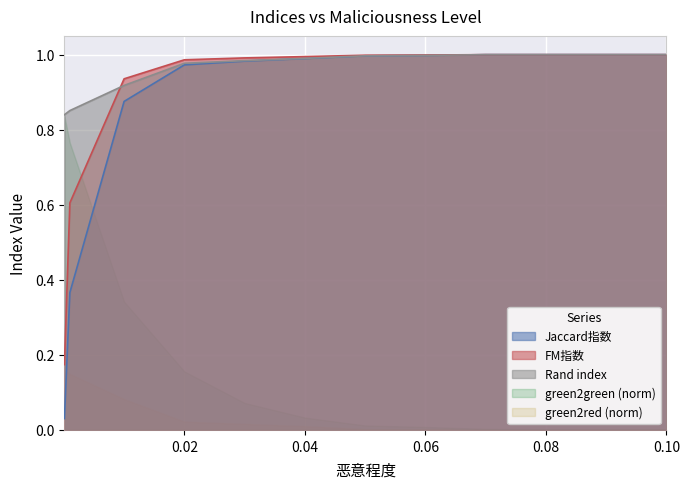

The red2red series shows 1.7 at 0.02. True or false?

False